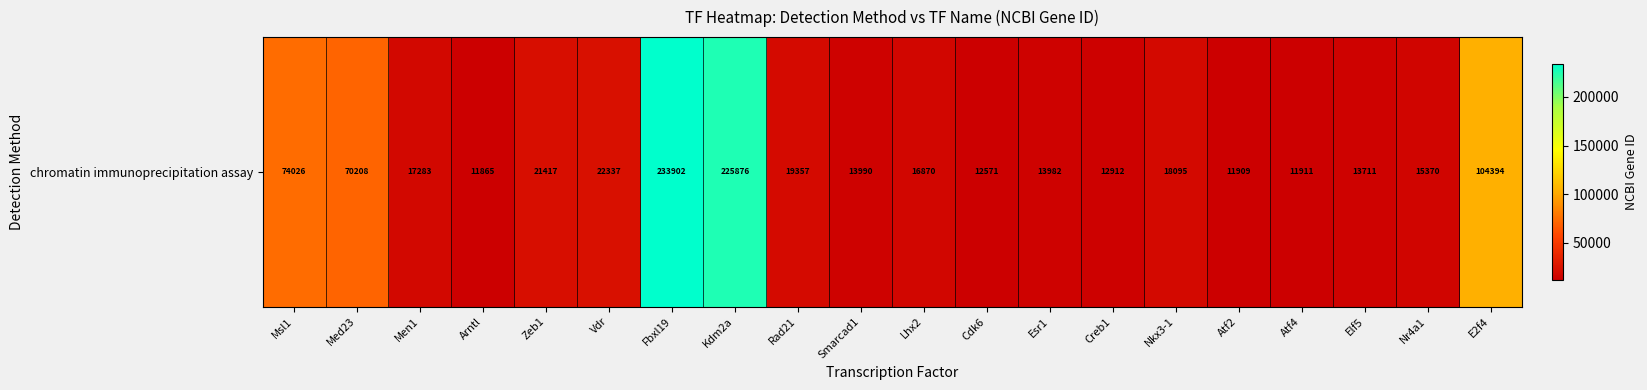

Reading left to right, list all the values displayed in this chart.

74026	70208	17283	11865	21417	22337	233902	225876	19357	13990	16870	12571	13982	12912	18095	11909	11911	13711	15370	104394